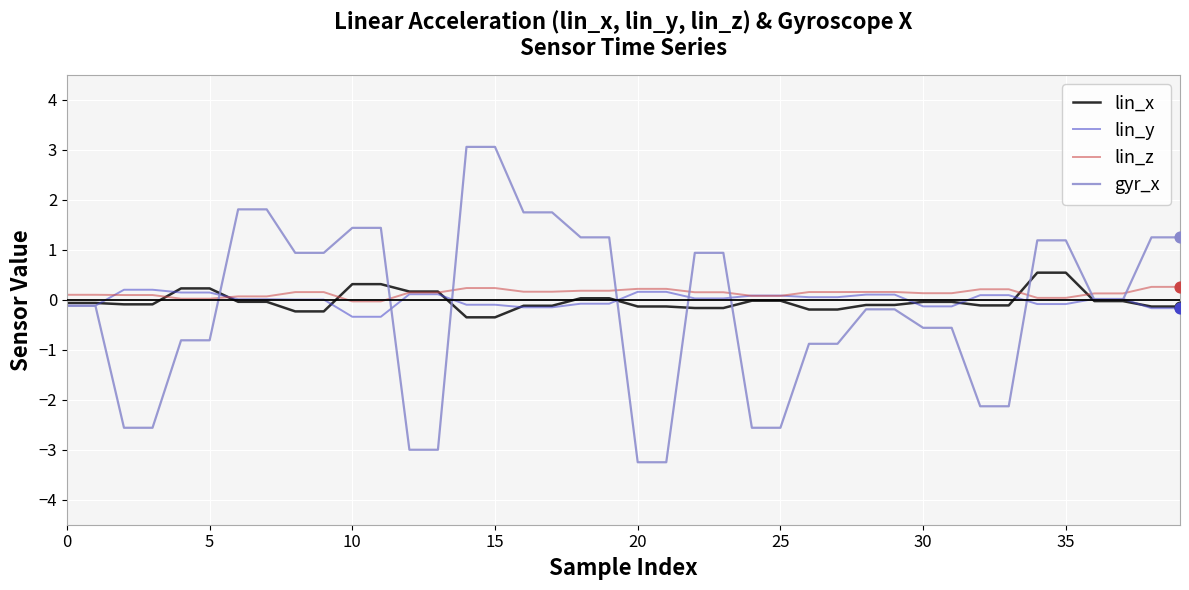

What are all the series names shown in the legend?

lin_x, lin_y, lin_z, gyr_x